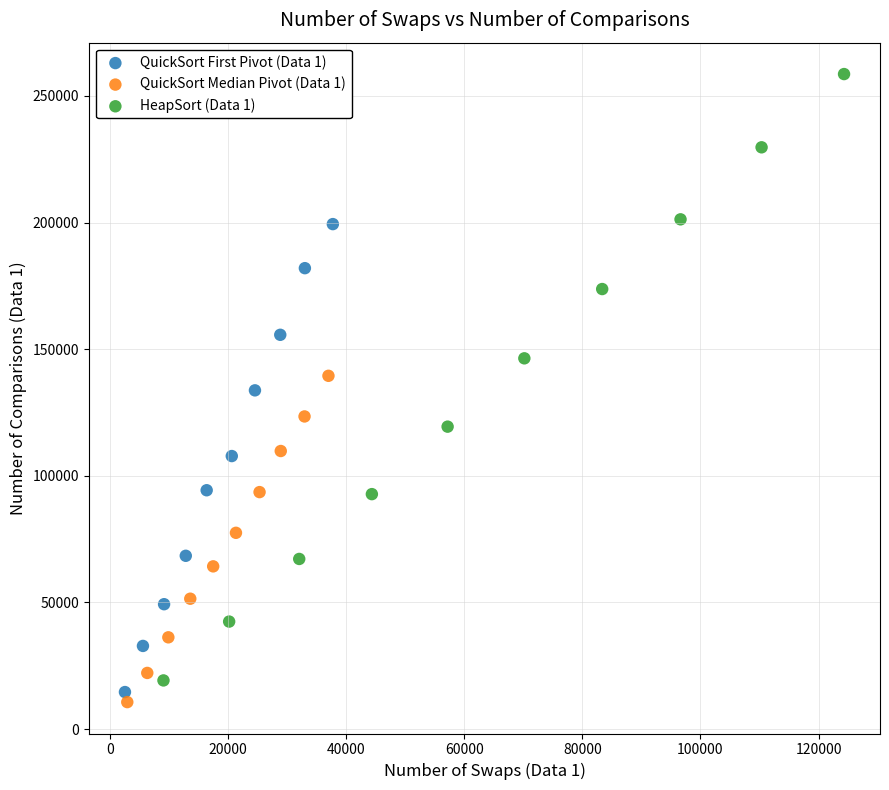

Which series has the largest Y range (max minus min)?

HeapSort (Data 1)